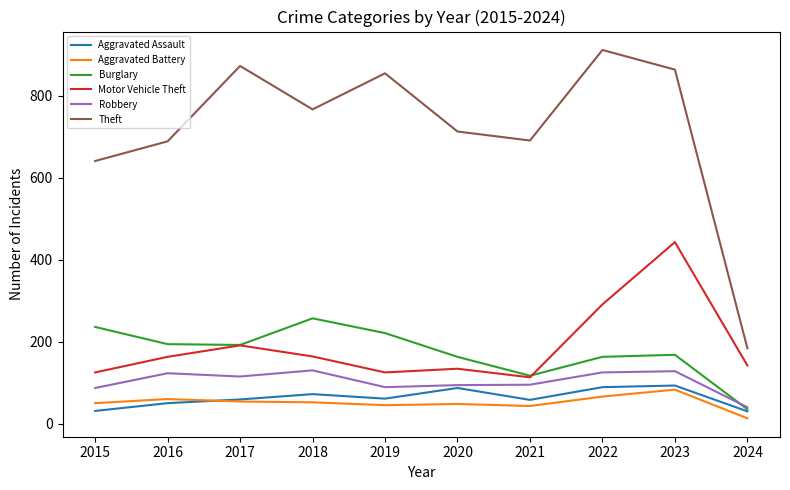

Which series has the widest spread of values?

Theft